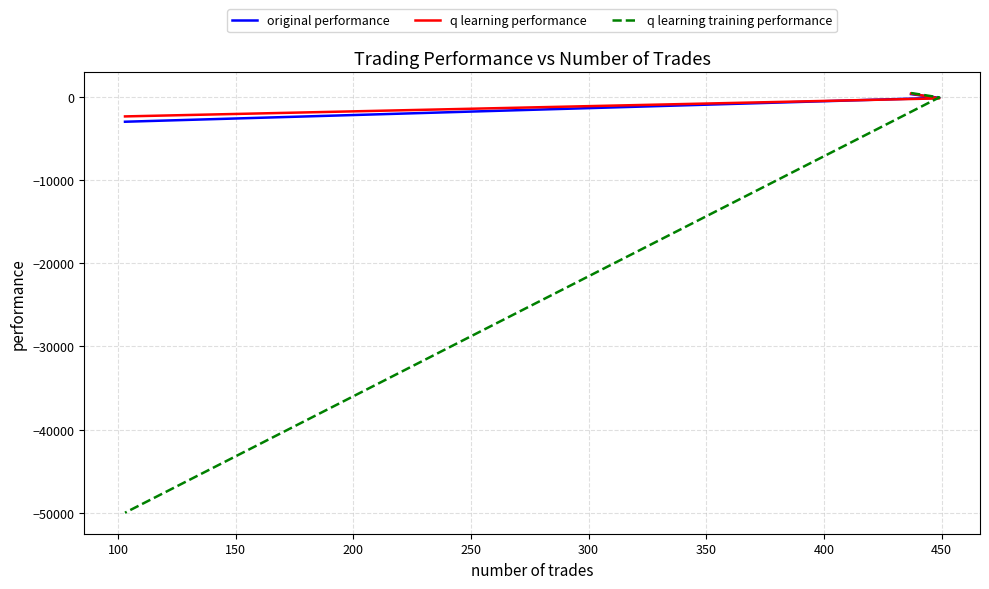

What is the lowest value of the q learning training performance series?

-50000.0